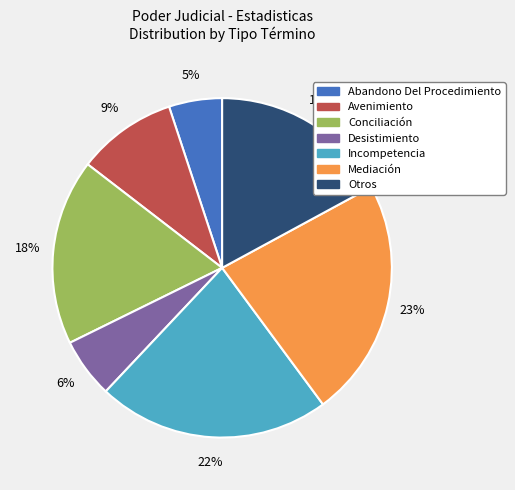

True or false: Avenimiento accounts for 9% of the total.

True